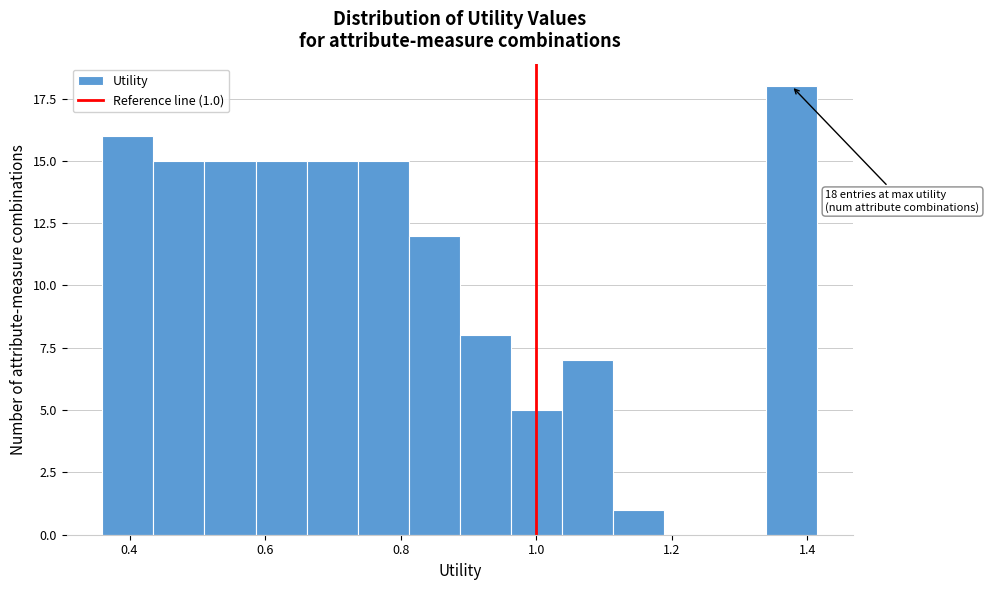

Around what value on the x-axis is the tallest bar? Give the approximate position of its centre, as read against the axis.

1.38